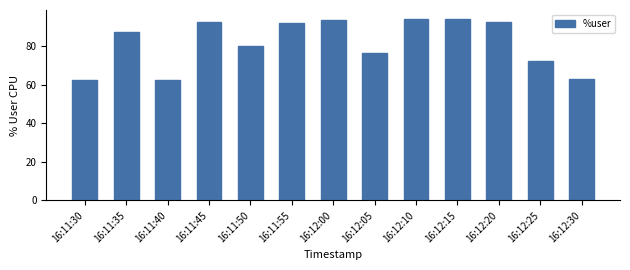

What is the label of the 4th bar from the left?

16:11:45